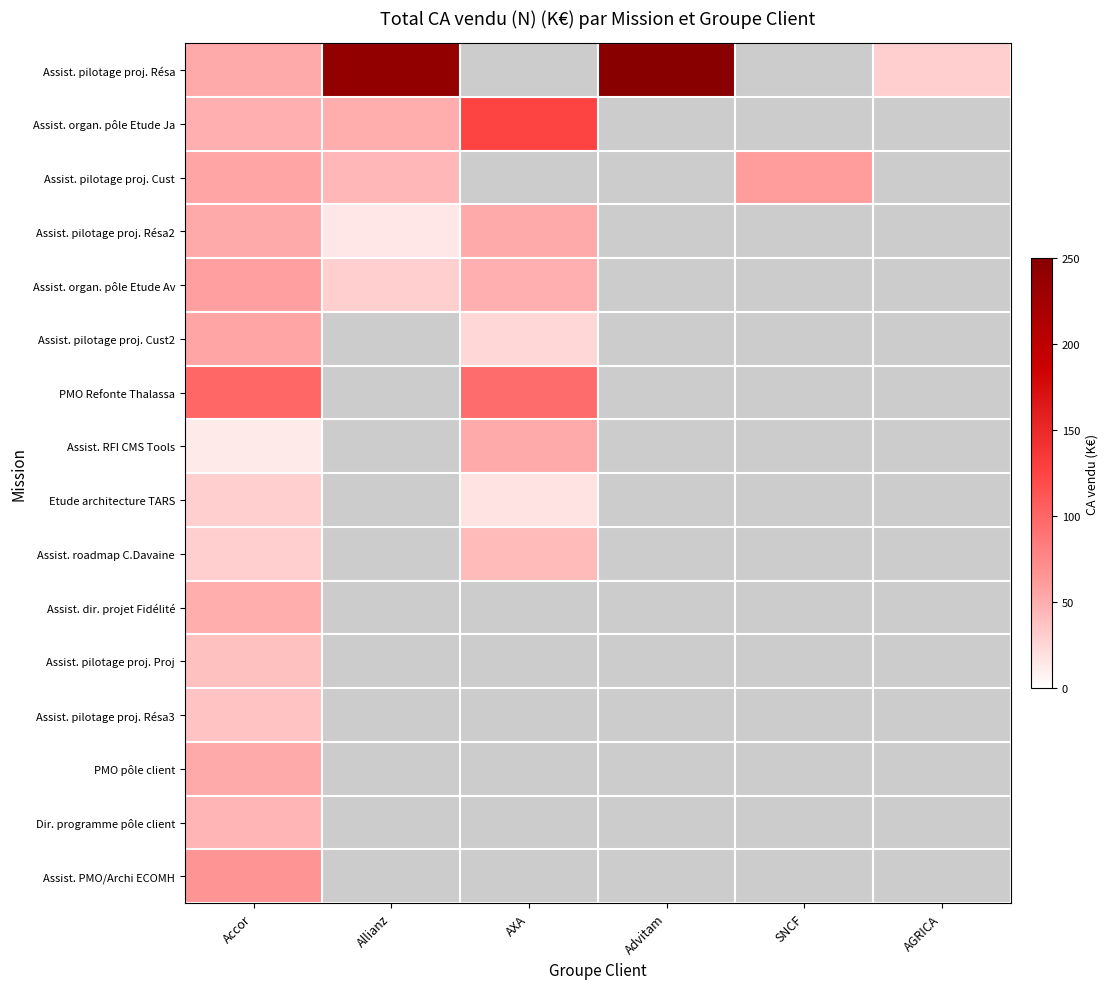

What is the minimum value shown in the chart?

13.0